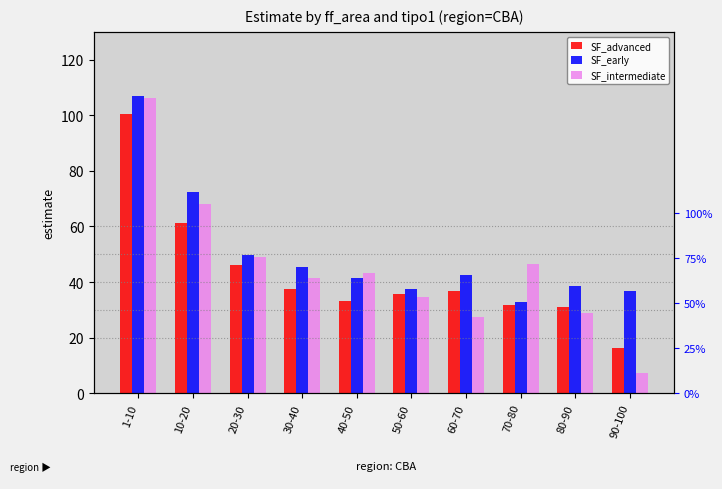

Which category has the lowest value in the SF_early series?

70-80